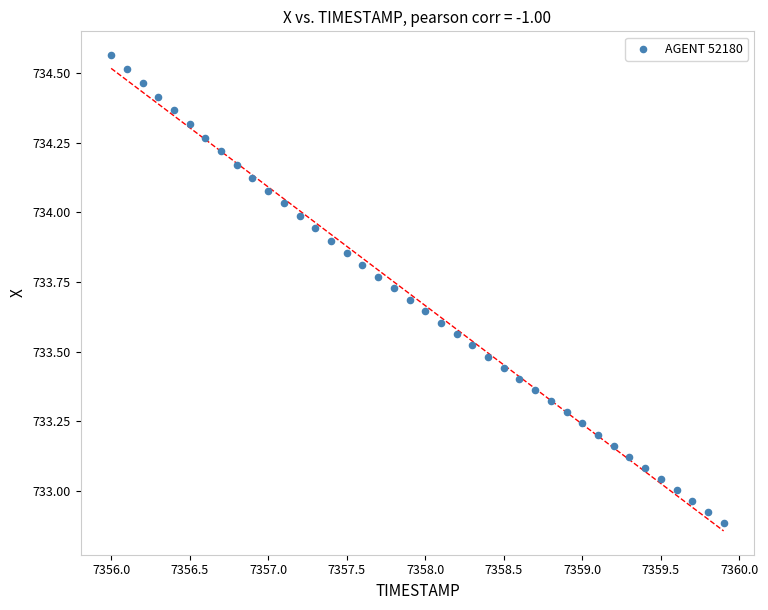

What is the range of Y values (max minus min)?

1.7